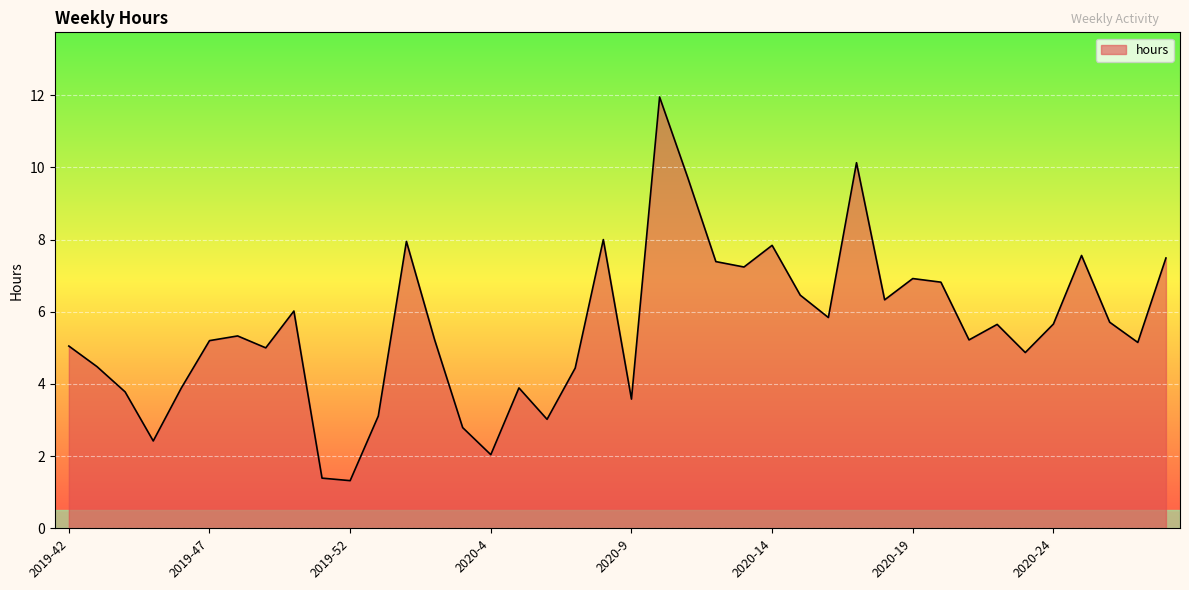

What is the minimum value shown in the chart?

1.3